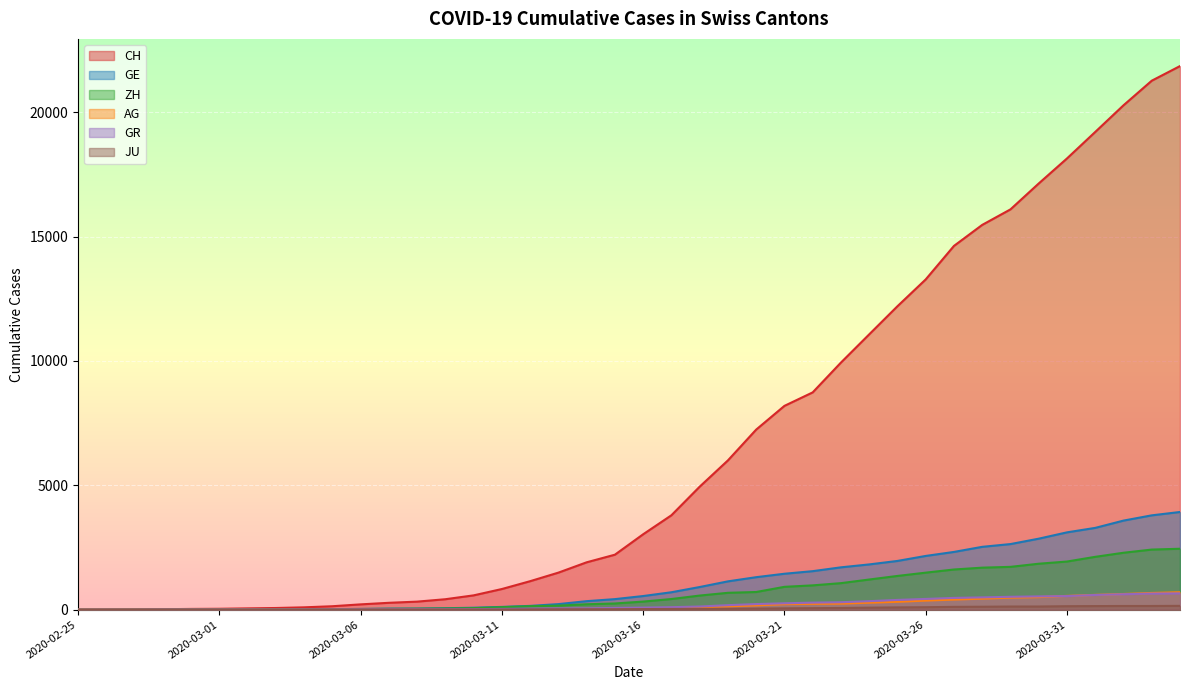

Is it true that CH equals 4905 at 2020-03-16?

False